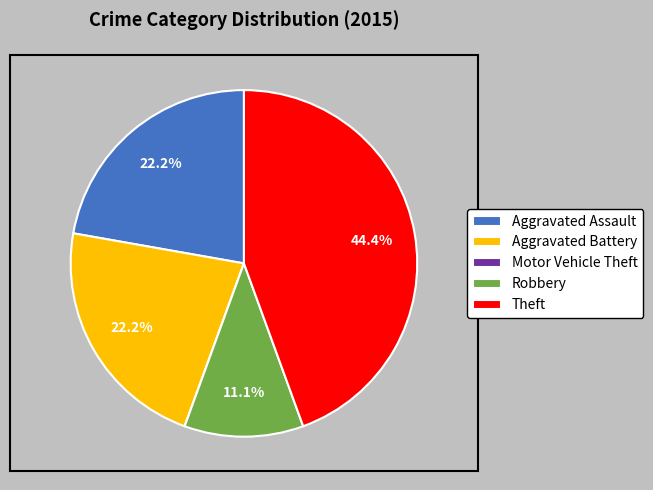

Combined, do Theft and Robbery account for over 50%?

Yes